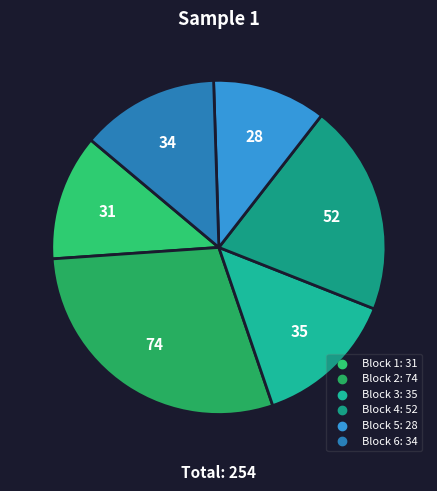

Which category has the biggest portion of the pie?

Block 2